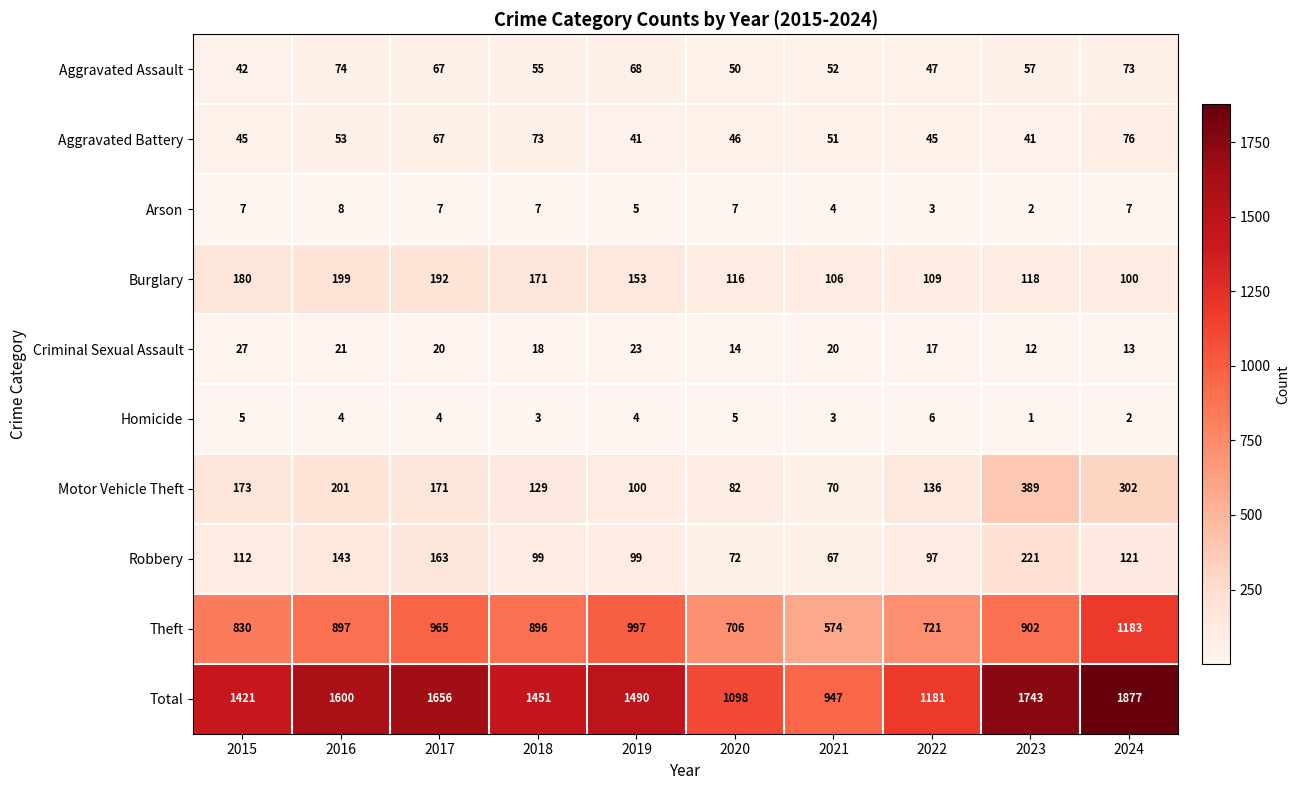

At 2015, list the series in order from largest to smallest.

Total, Theft, Burglary, Motor Vehicle Theft, Robbery, Aggravated Battery, Aggravated Assault, Criminal Sexual Assault, Arson, Homicide